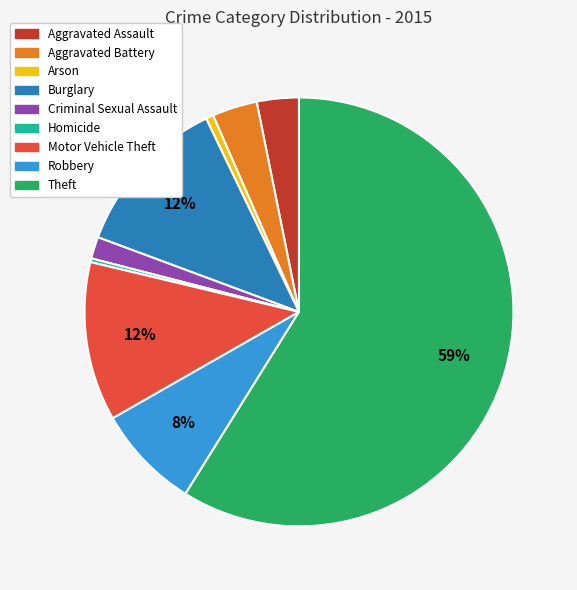

What is the largest slice in the pie chart?

Theft